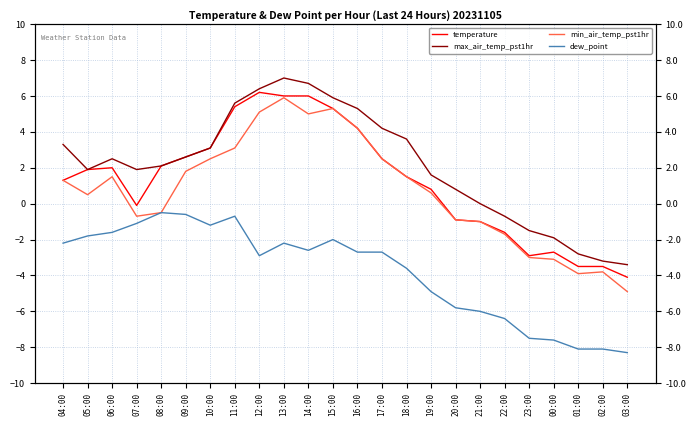

What position from the left is 16:00?

13